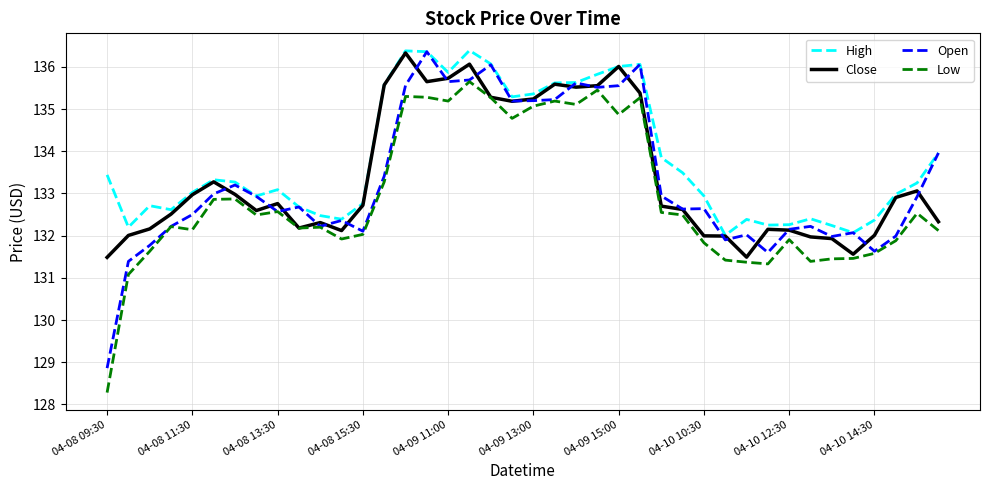

Does the chart display data point markers on the line(s)?

No